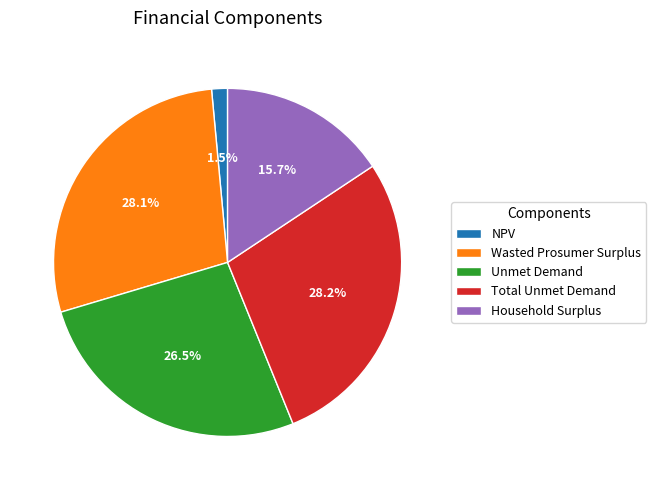

Between Wasted Prosumer Surplus and Household Surplus, which is larger?

Wasted Prosumer Surplus